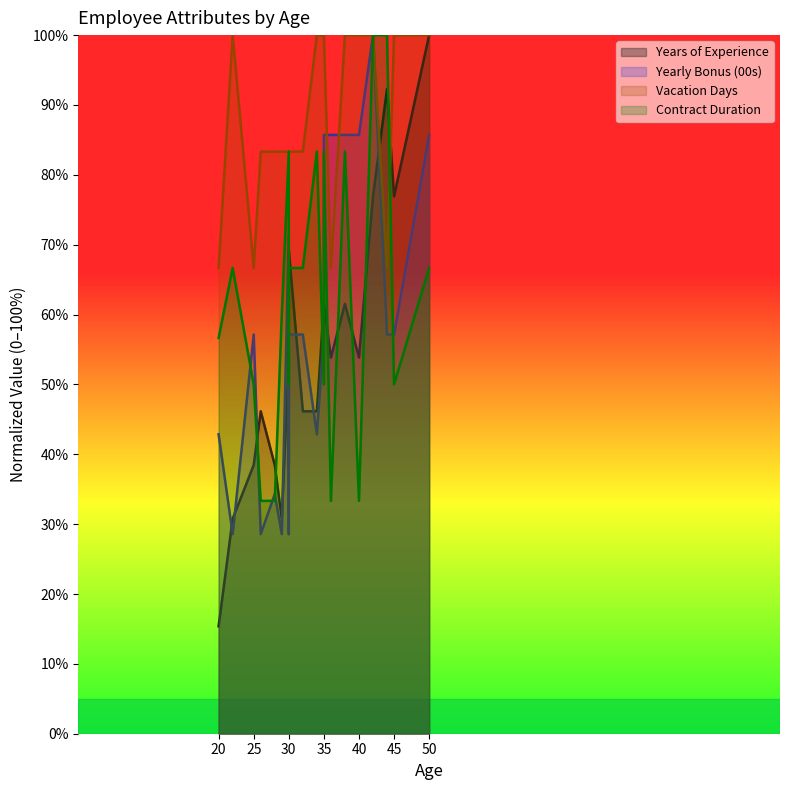

What is the total value across all series at 30?

291.9